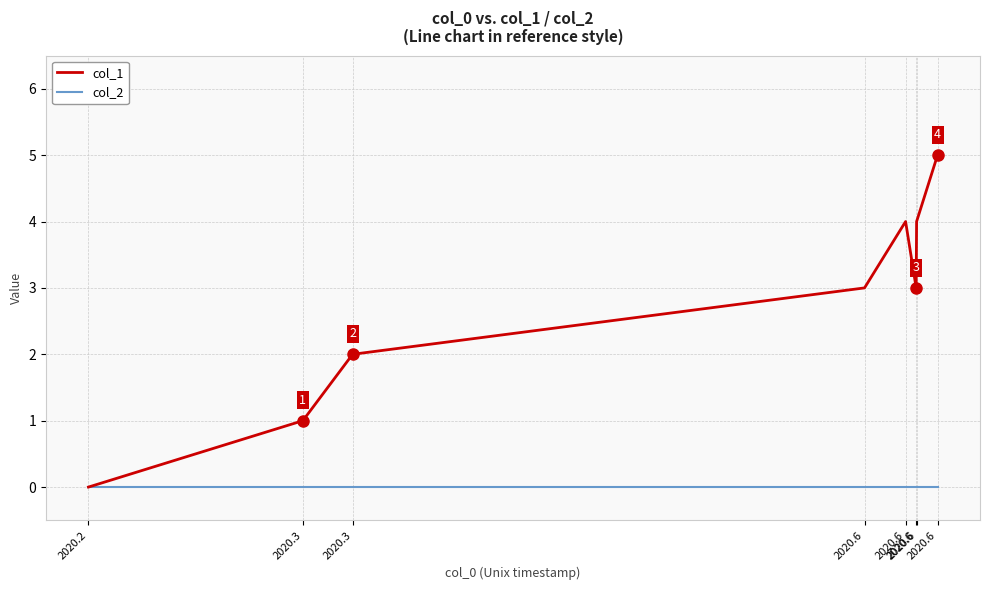

What value does the col_1 series have at 2020.6?

4